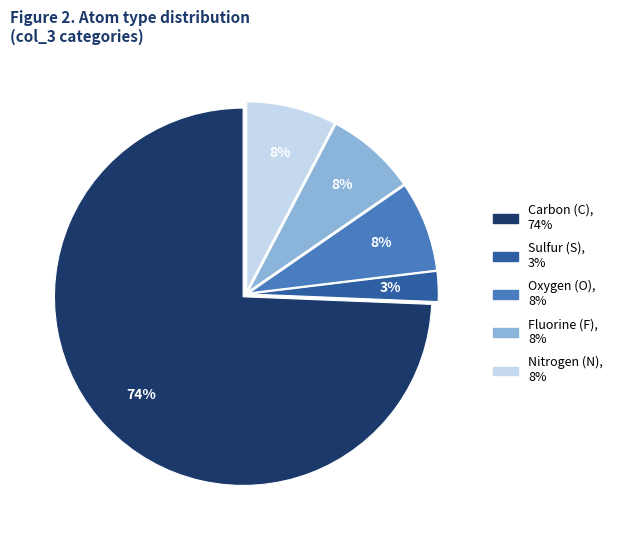

To the nearest percent, what is the average slice percentage?

20%